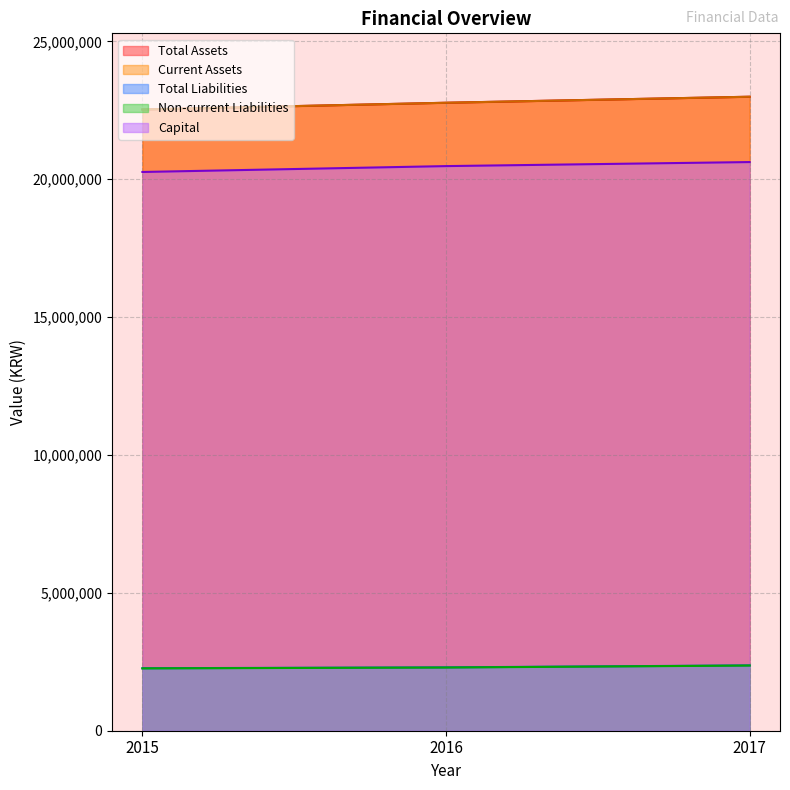

What is the total value across all series at 2017?

71343981